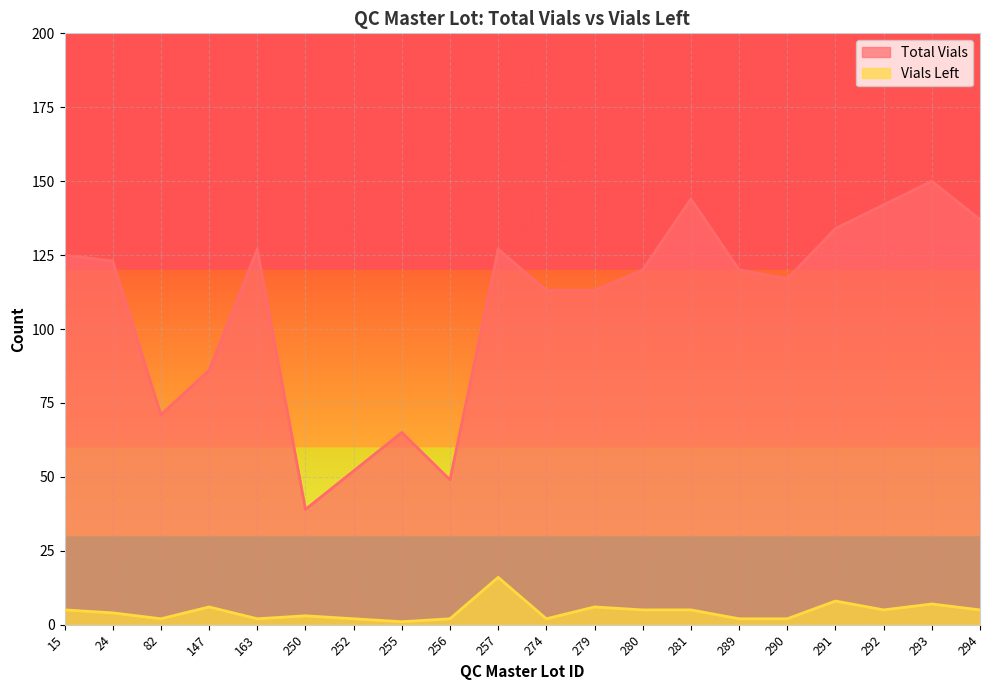

What is the sum of the Total Vials values at 293 and 290?

267